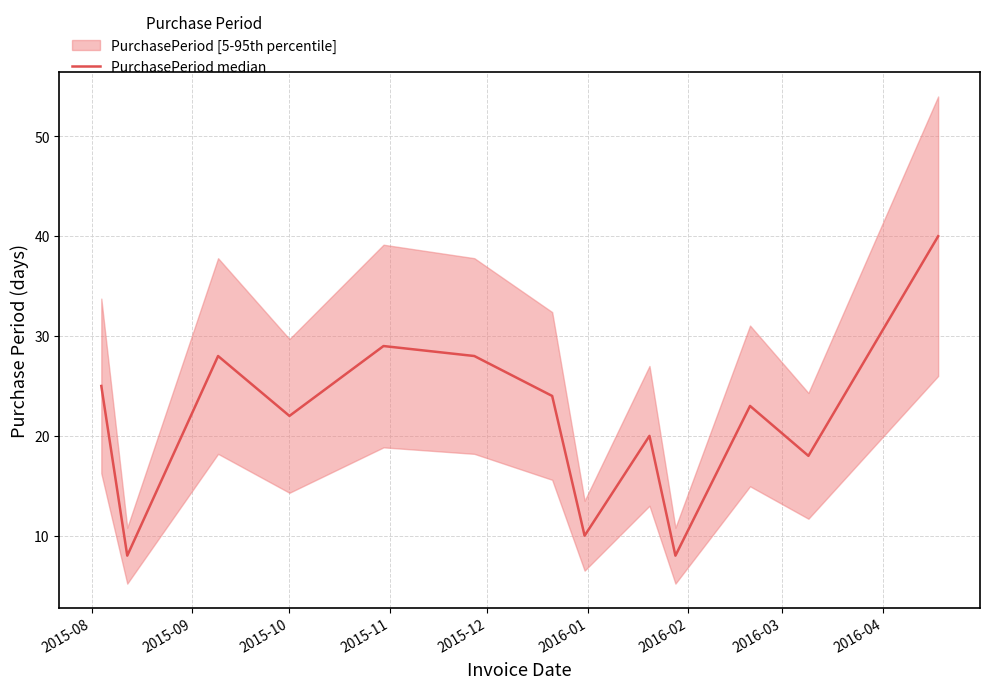

True or false: the data shows 16 at 2015-12.

False